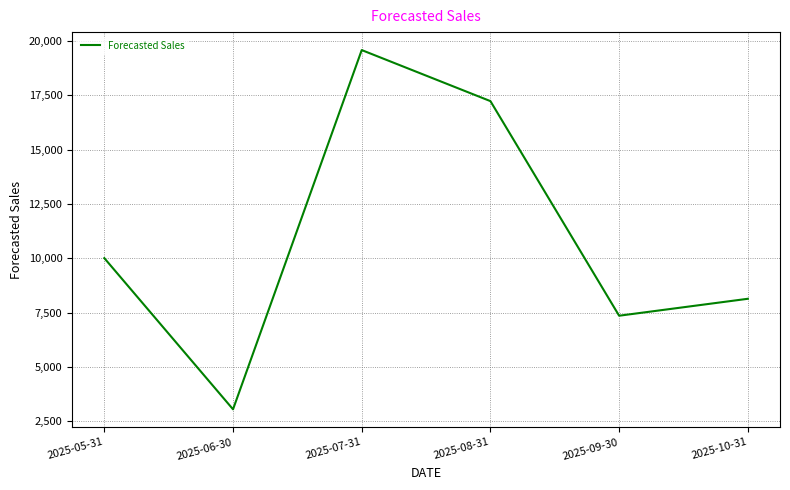

Where is the first local maximum?

2025-07-31